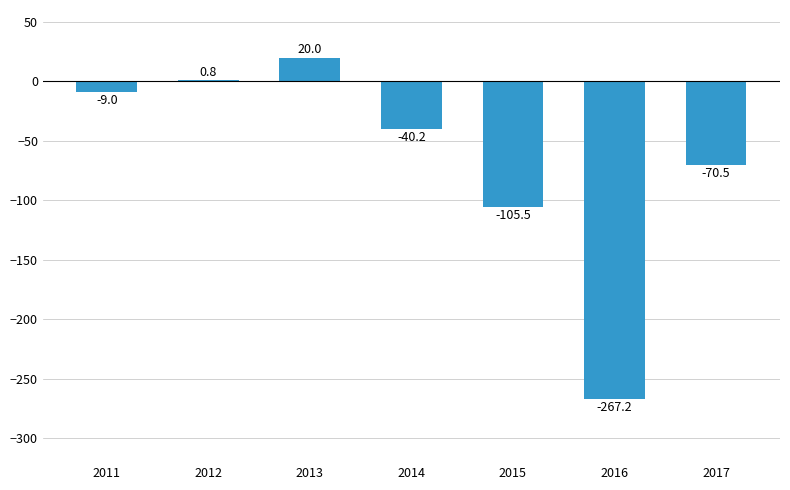

What is the greatest value displayed?

20.0